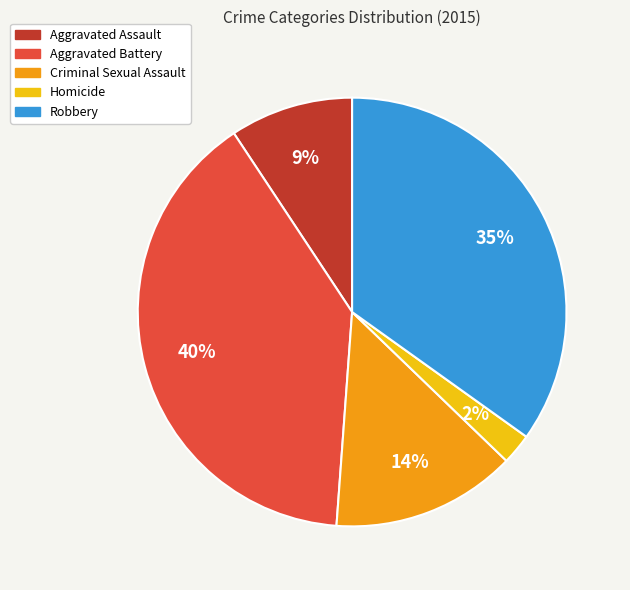

Does Homicide represent more than half of the total?

No